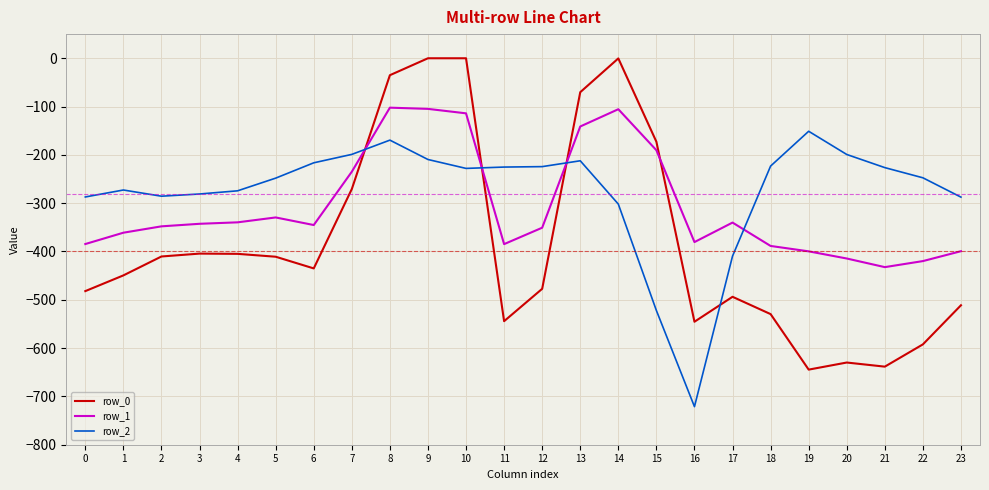

Is the value of row_1 at 10 greater than the value of row_0 at 11?

Yes